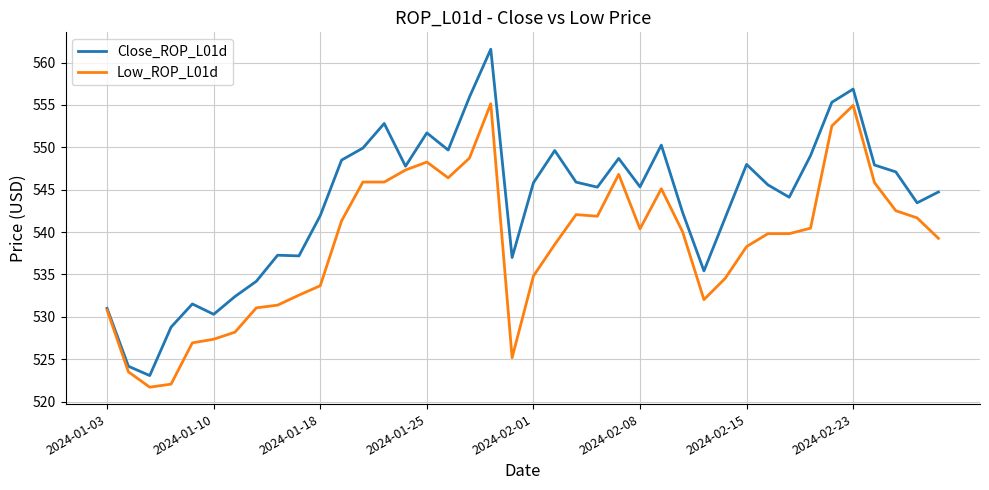

List the series in order of their peak value, highest first.

Close_ROP_L01d, Low_ROP_L01d